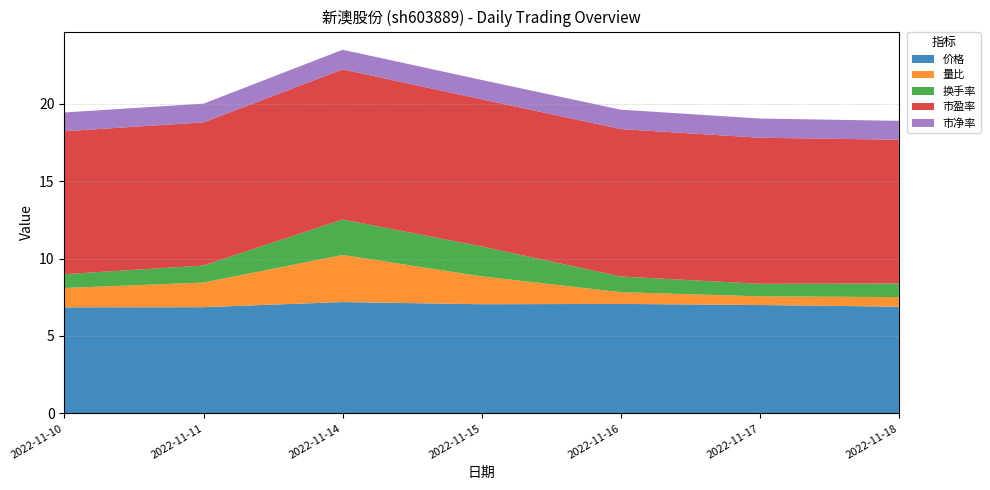

Reading left to right, extract all data points from this chart.

价格: 2022-11-10=6.8	2022-11-11=6.9	2022-11-14=7.2	2022-11-15=7.0	2022-11-16=7.1	2022-11-17=7.0	2022-11-18=6.9
量比: 2022-11-10=1.2	2022-11-11=1.6	2022-11-14=3.0	2022-11-15=1.8	2022-11-16=0.8	2022-11-17=0.6	2022-11-18=0.6
换手率: 2022-11-10=0.9	2022-11-11=1.1	2022-11-14=2.3	2022-11-15=1.9	2022-11-16=1.0	2022-11-17=0.8	2022-11-18=0.9
市盈率: 2022-11-10=9.2	2022-11-11=9.2	2022-11-14=9.7	2022-11-15=9.5	2022-11-16=9.5	2022-11-17=9.4	2022-11-18=9.3
市净率: 2022-11-10=1.2	2022-11-11=1.2	2022-11-14=1.3	2022-11-15=1.2	2022-11-16=1.2	2022-11-17=1.2	2022-11-18=1.2